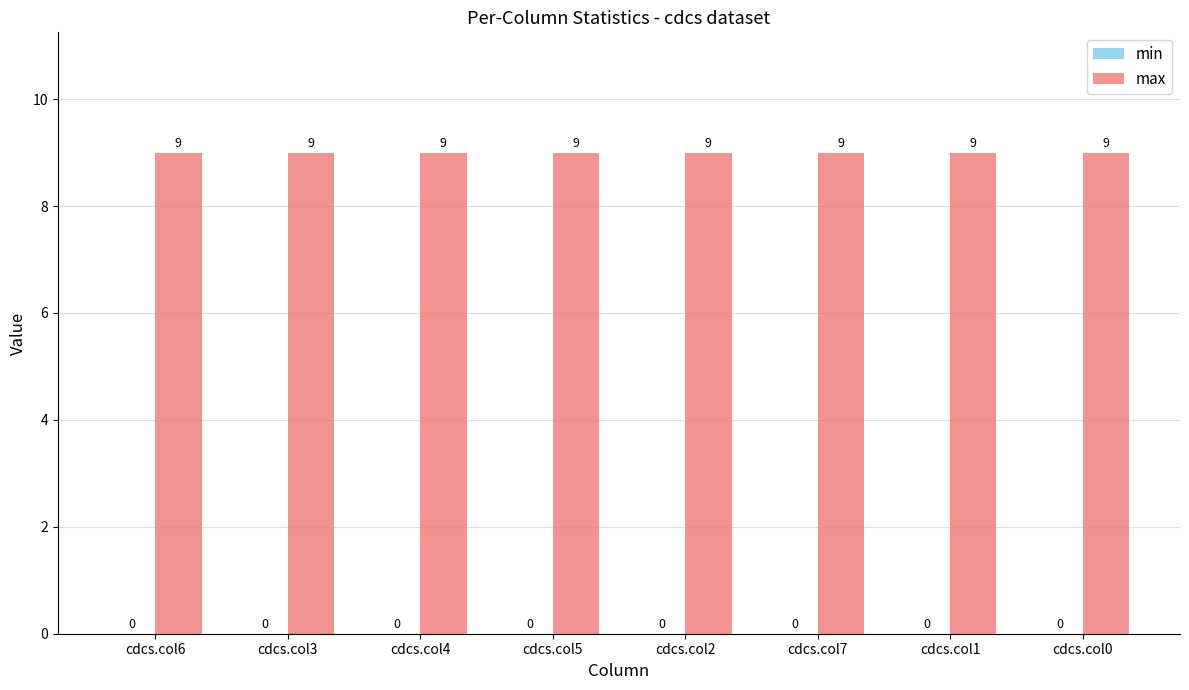

Rank the series at cdcs.col2 from lowest to highest value.

min, max